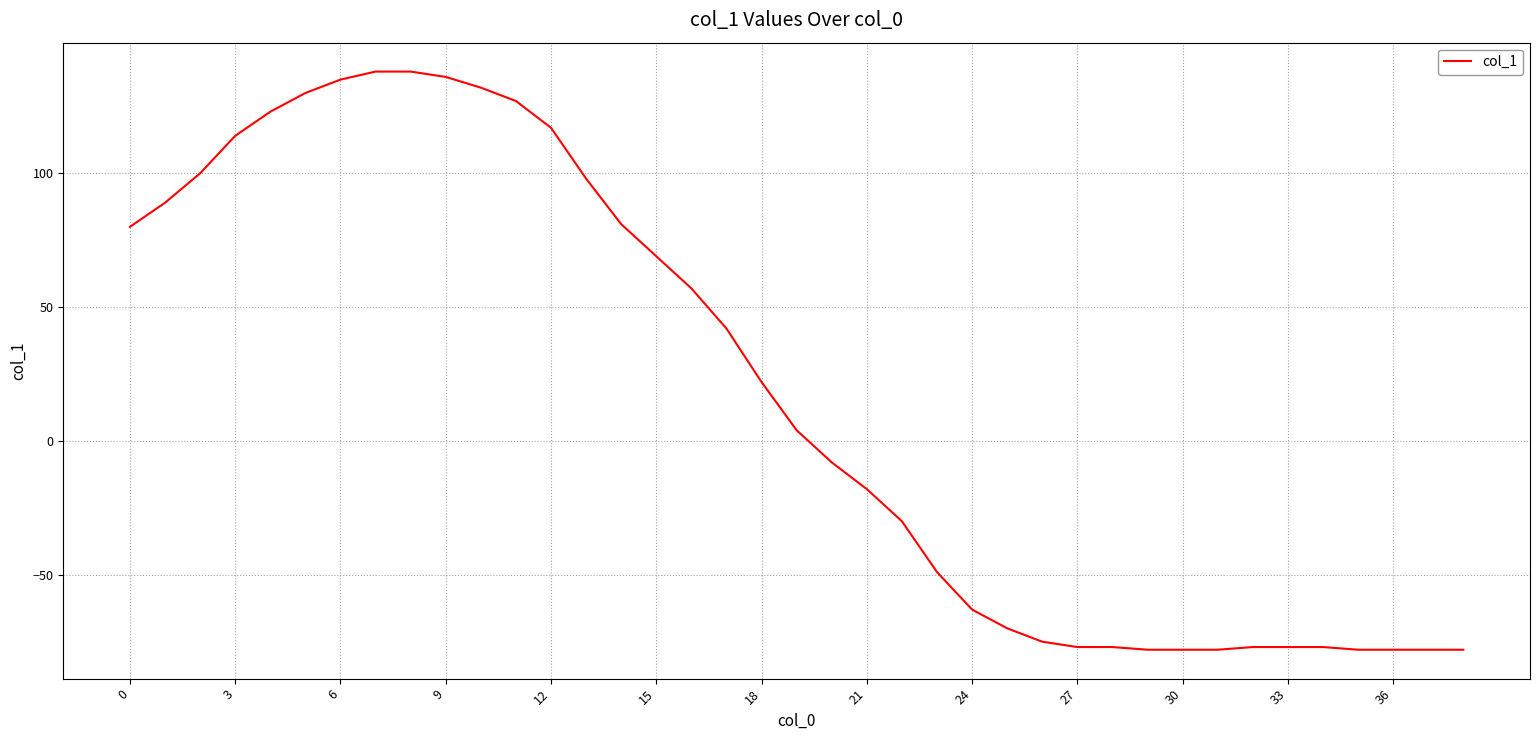

What is the greatest value displayed?

138